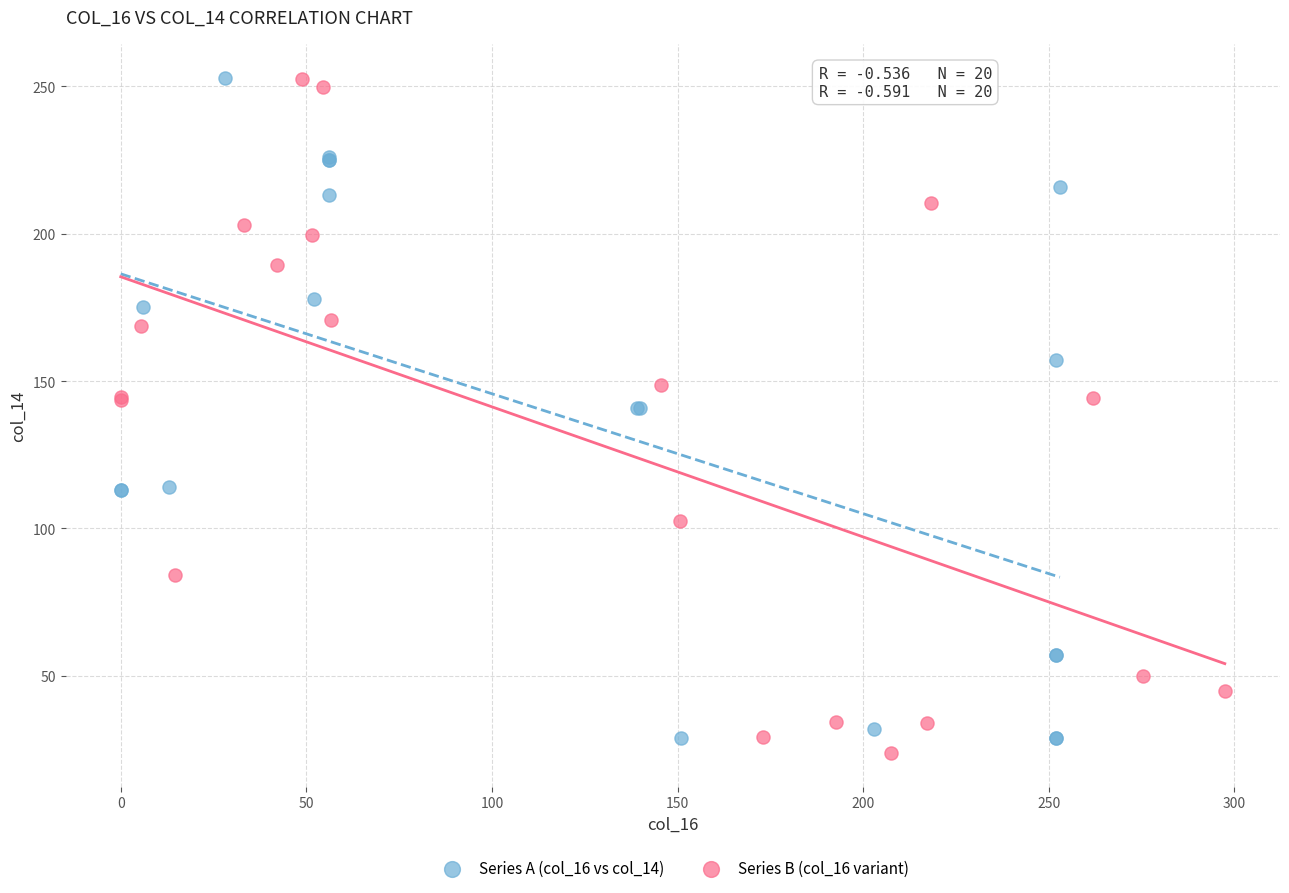

Which series has the widest spread of Y values?

Series B (col_16 variant)